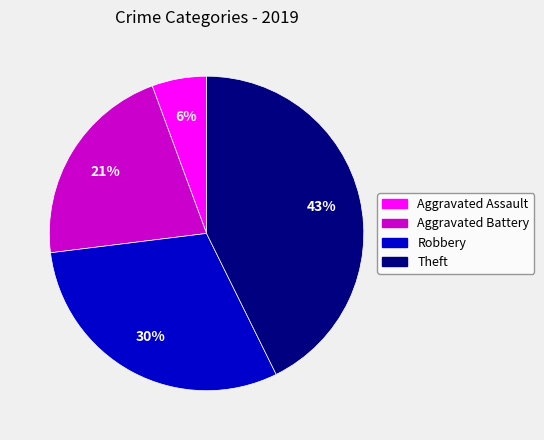

What percentage is the Robbery slice, to the nearest percent?

30%